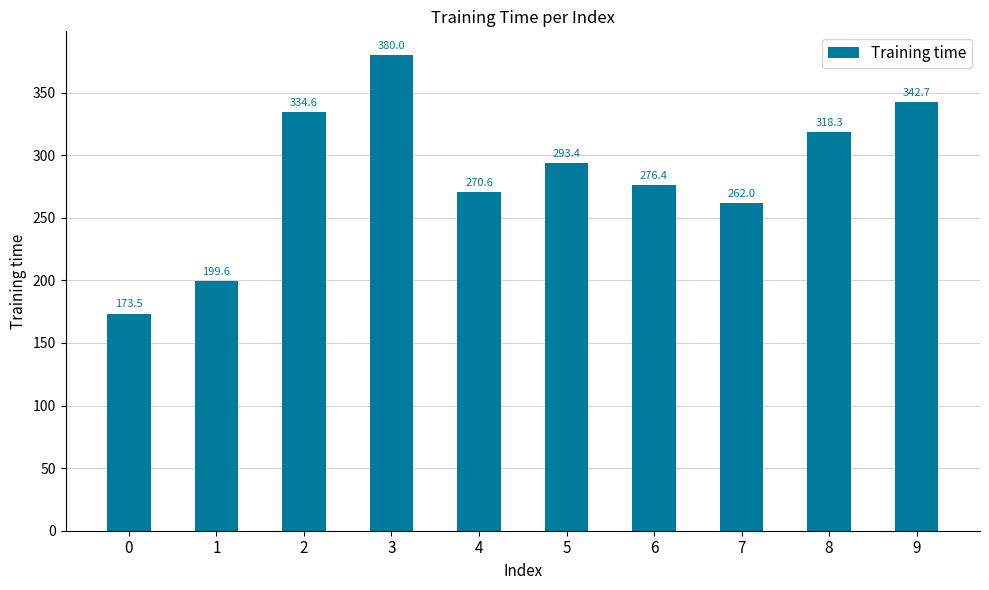

List the labels in order of value, smallest first.

0, 1, 7, 4, 6, 5, 8, 2, 9, 3